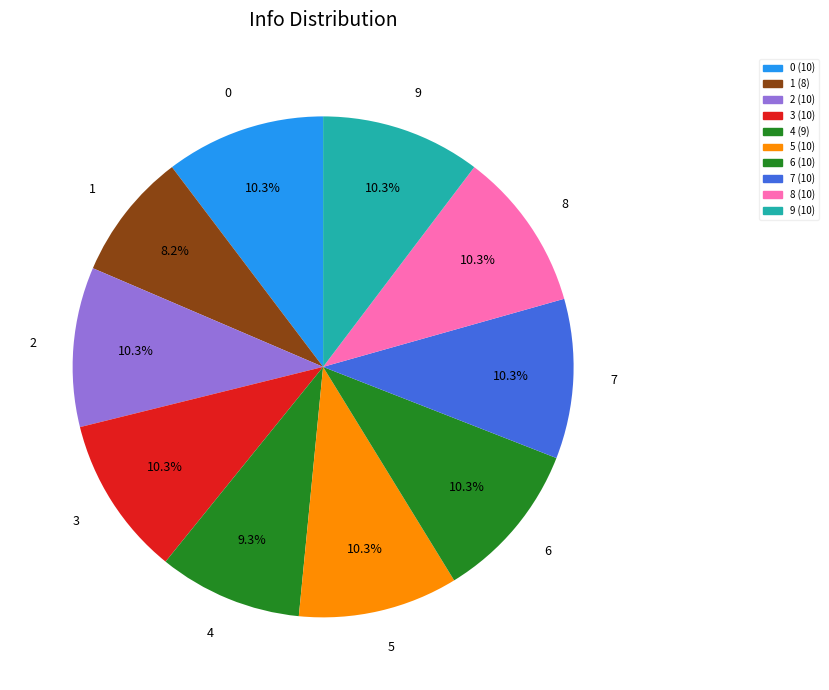

Is 8 the majority of the pie?

No